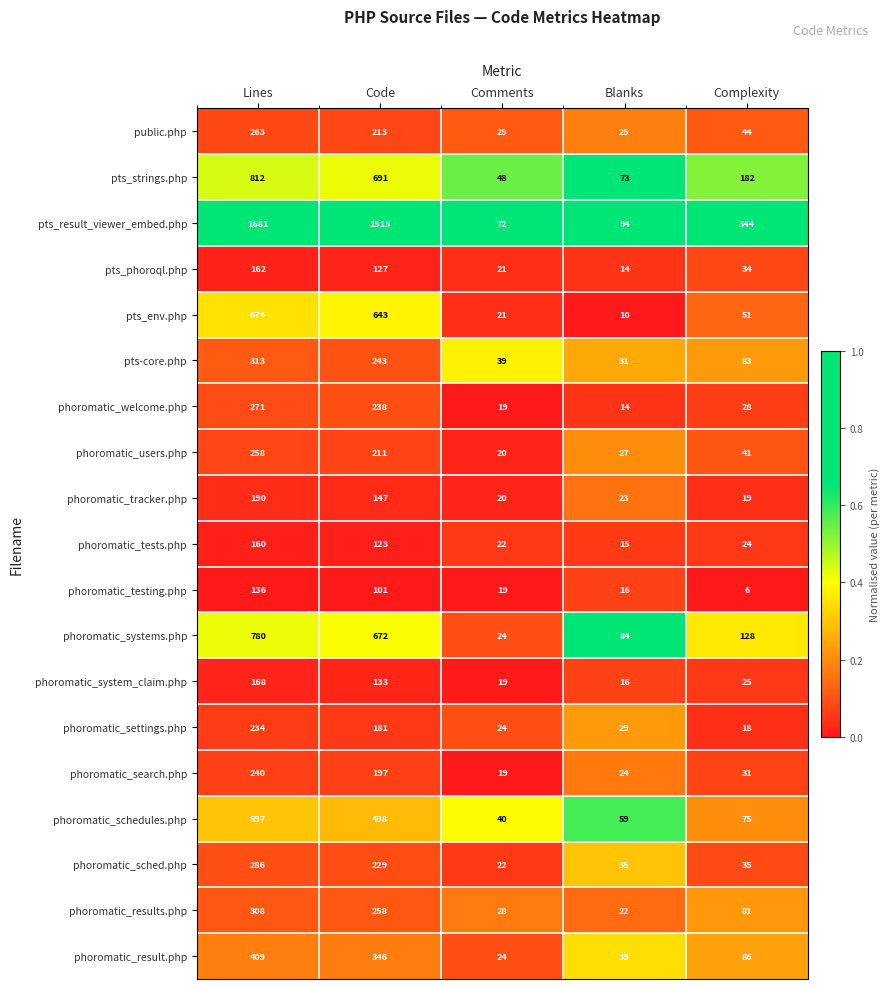

What is the sum of the phoromatic_system_claim.php values at Blanks and Comments?

35